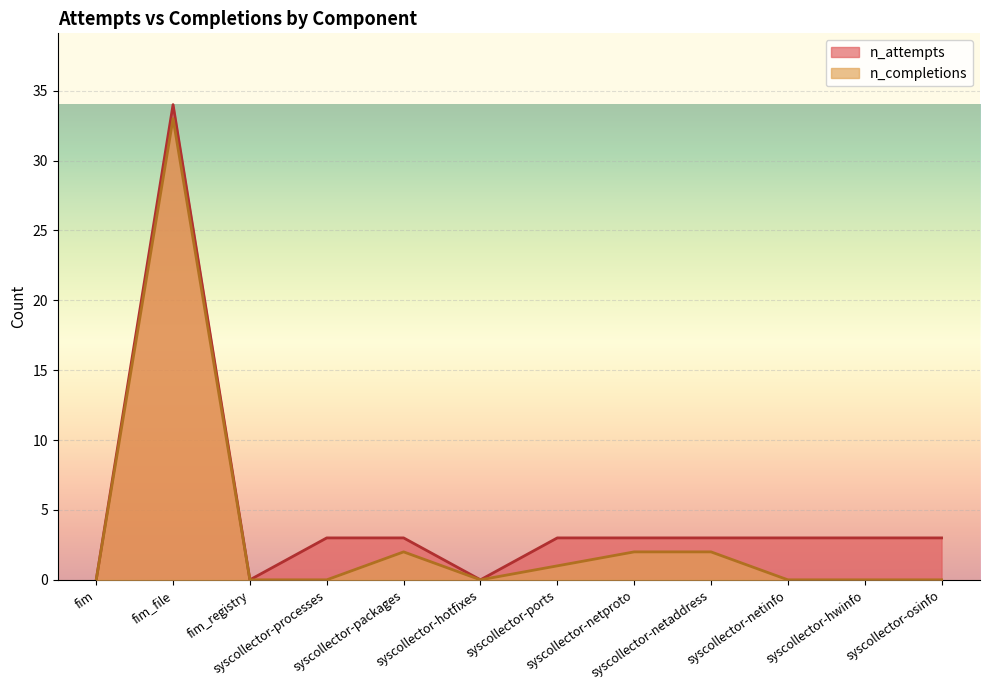

Is it true that n_attempts equals 2 at syscollector-netproto?

False